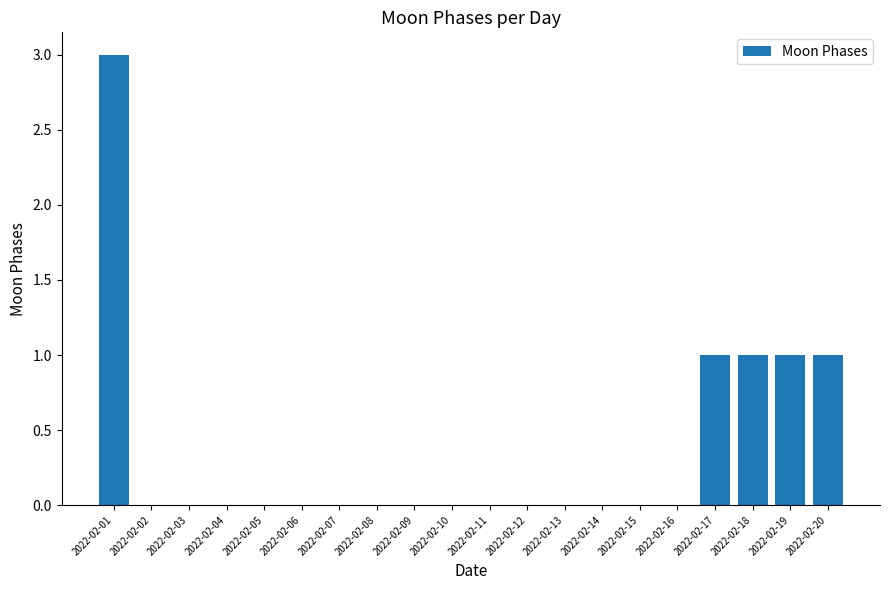

The value at 2022-02-09 is 1. True or false?

False